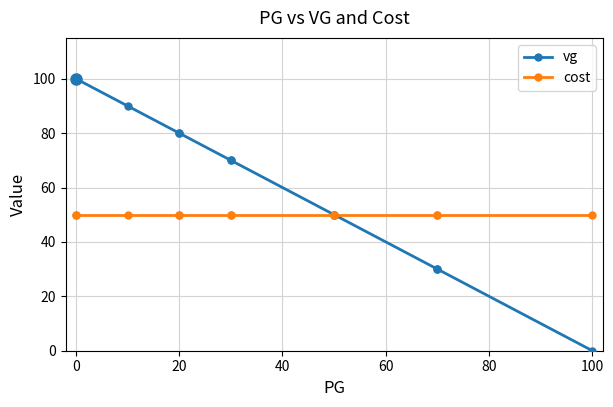

True or false: vg and cost cross at least once.

False